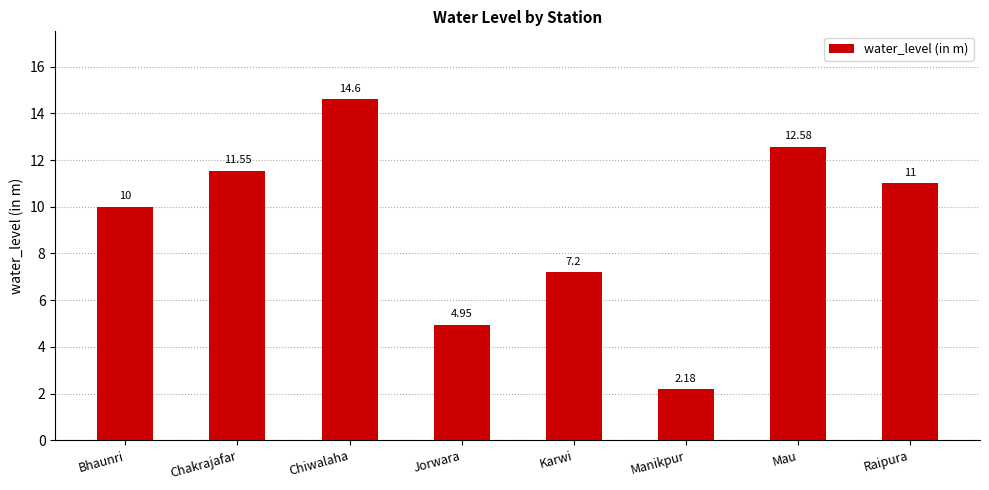

Which label corresponds to the smallest value in the chart?

Manikpur